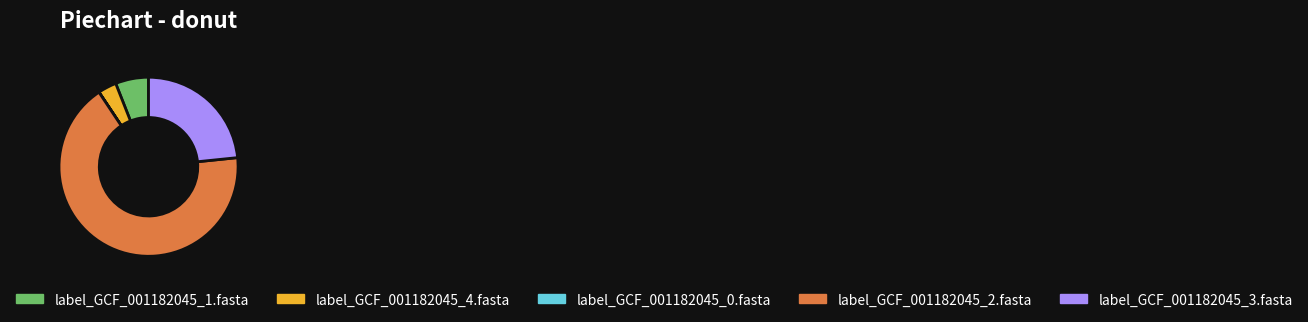

Which has a higher value, label_GCF_001182045_2.fasta or label_GCF_001182045_1.fasta?

label_GCF_001182045_2.fasta